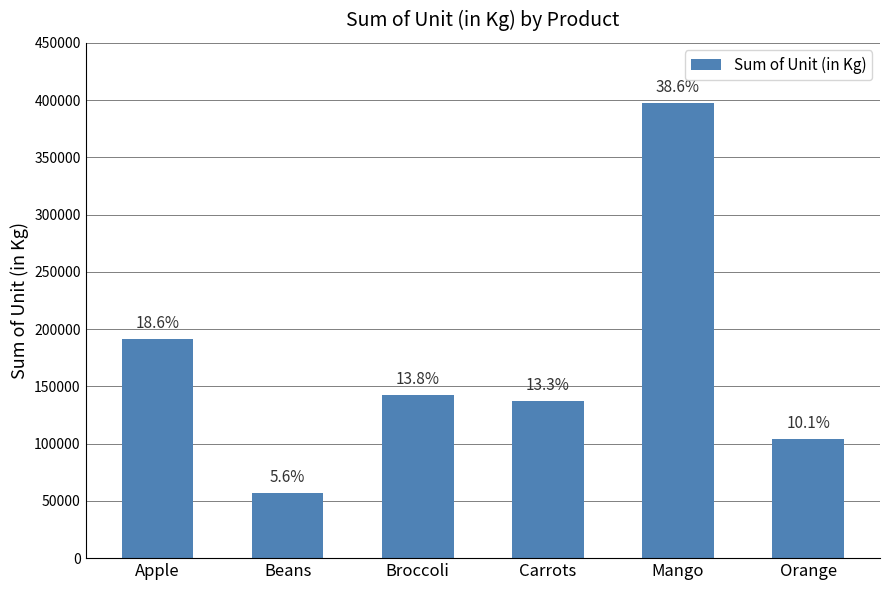

Is it true that the value at Broccoli is 142439?

True